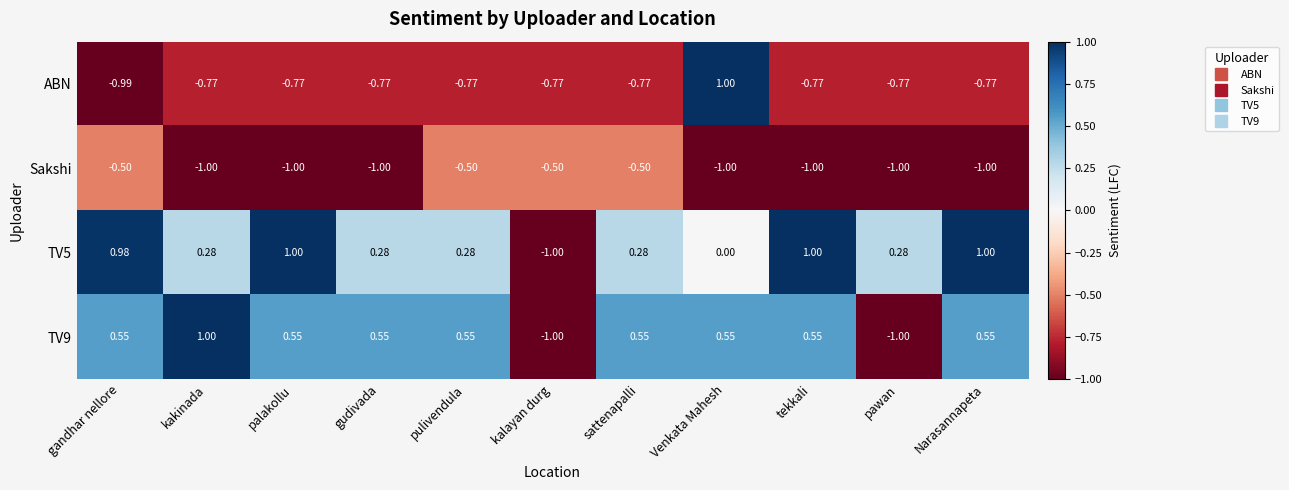

At which label does ABN reach its minimum?

gandhar nellore